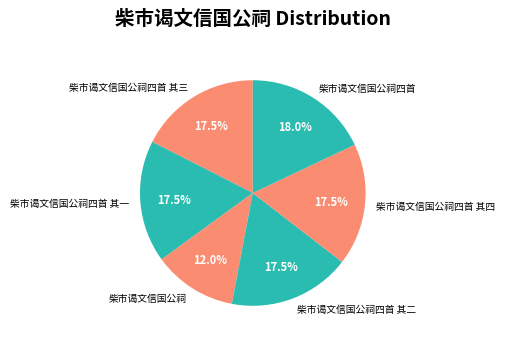

Combined, do 柴市谒文信国公祠四首 and 柴市谒文信国公祠四首 其四 account for over 50%?

No